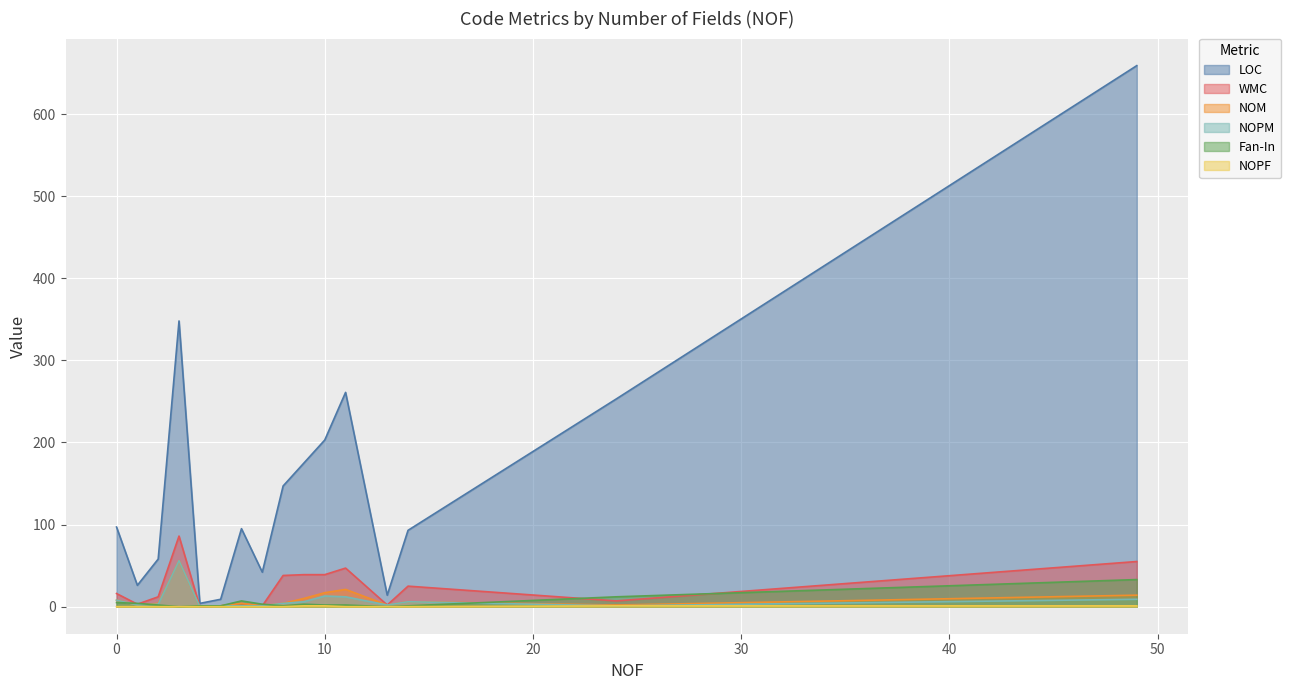

What are all the series names shown in the legend?

LOC, WMC, NOM, NOPM, Fan-In, NOPF